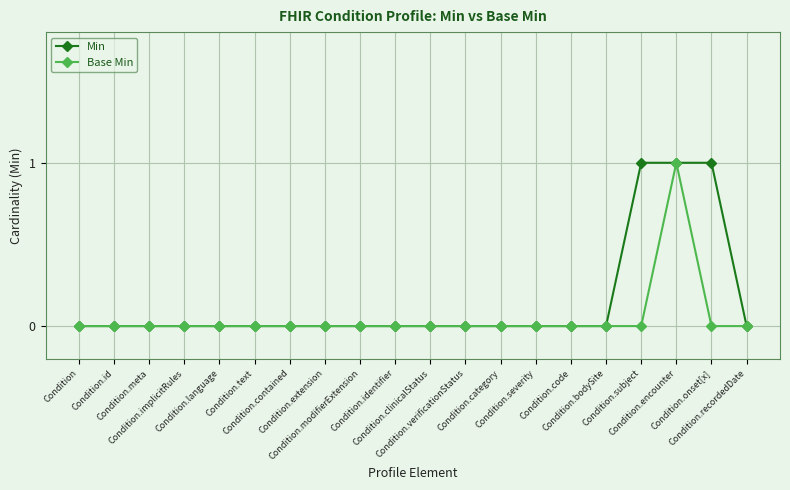

What is the difference between the maximum and minimum values in the Base Min series?

1